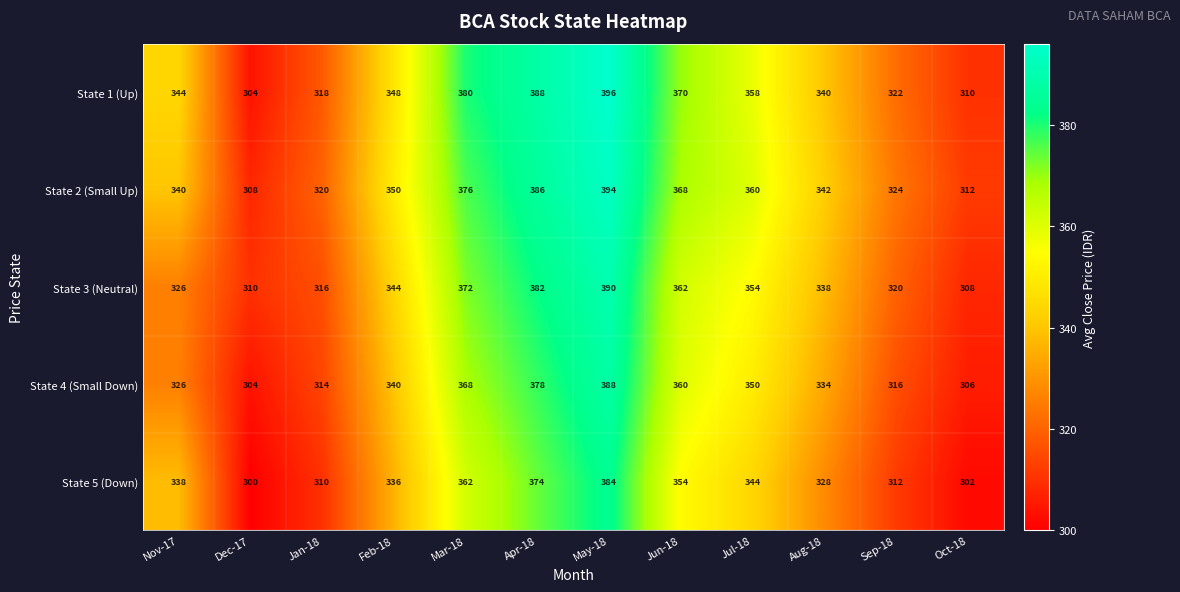

What is the difference between the second highest and minimum values in the State 1 (Up) series?

84